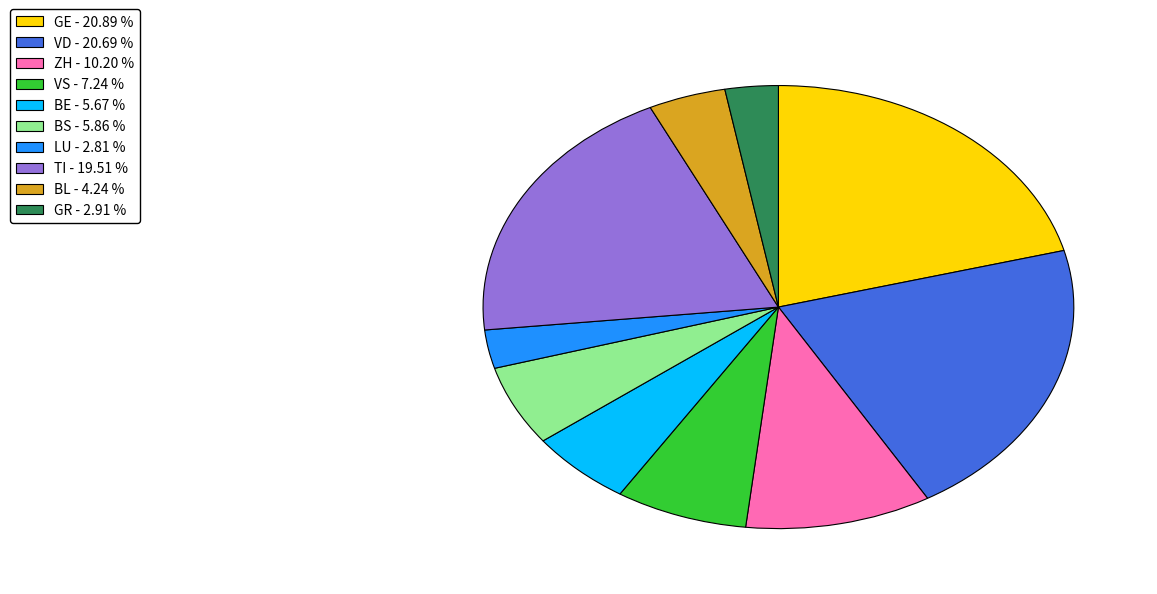

Is the sum of VD and GE greater than half?

No